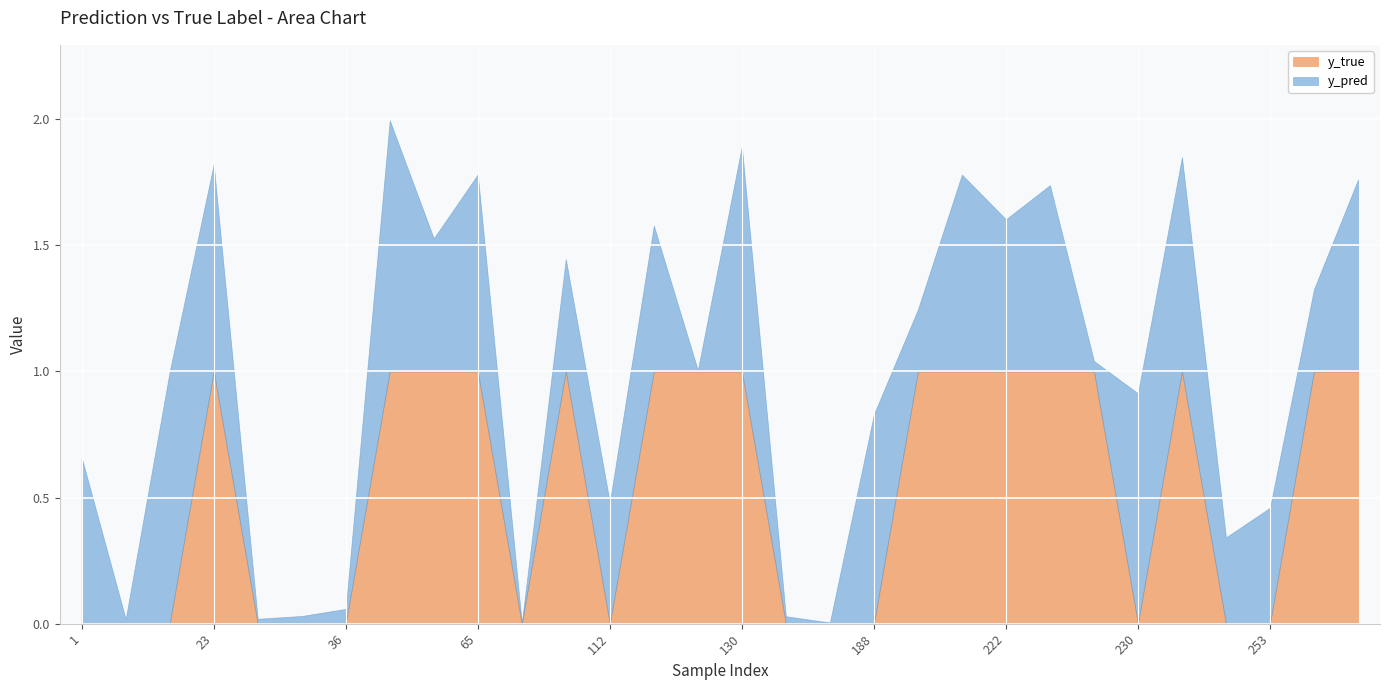

Where is y_true nearest to the value 0?

1